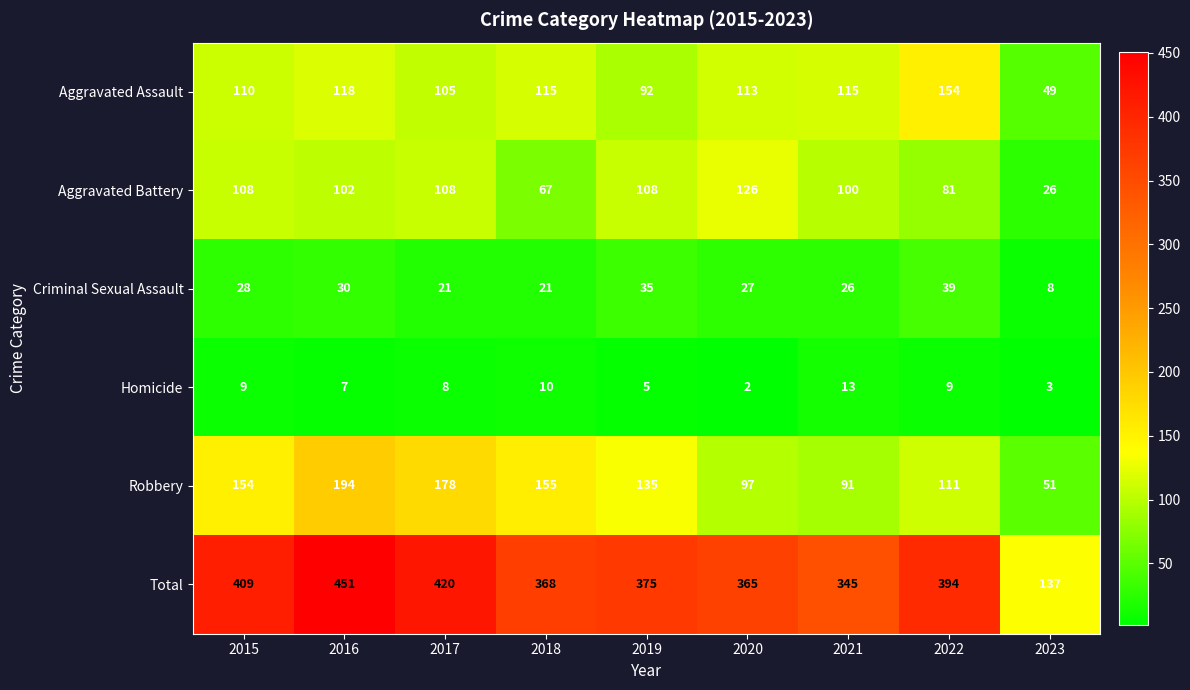

At which category does the chart reach its peak across all series?

2016